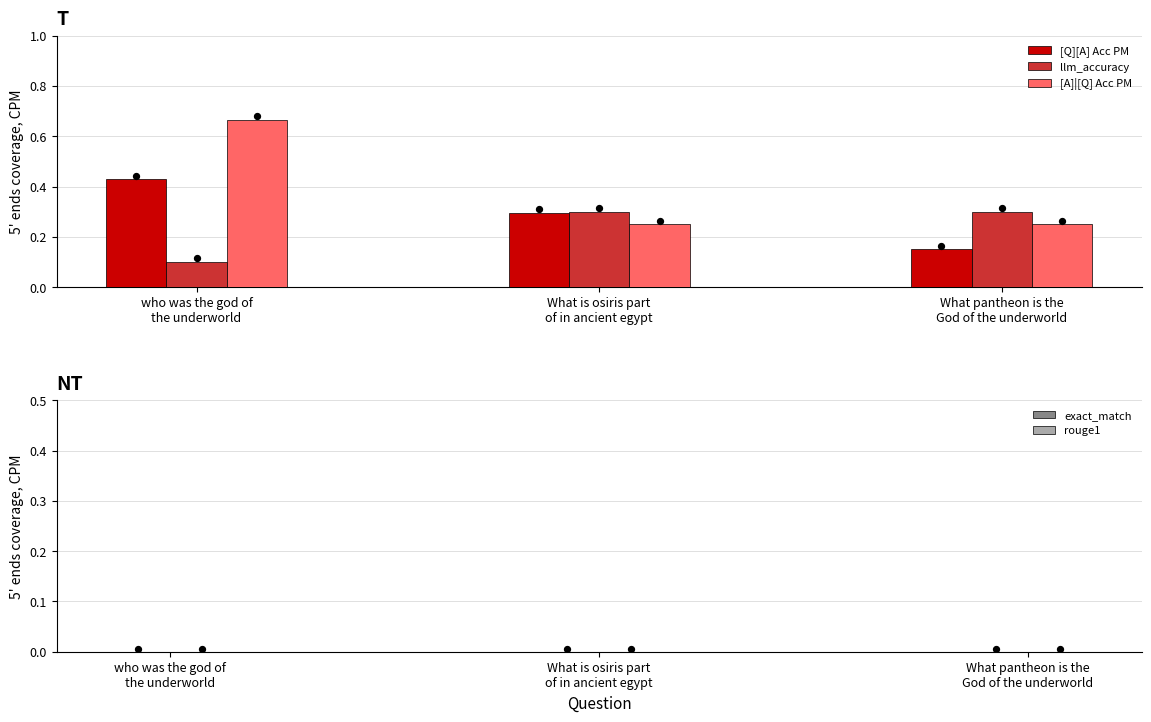

What is the total value across all series at who was the god of
the underworld?

1.2